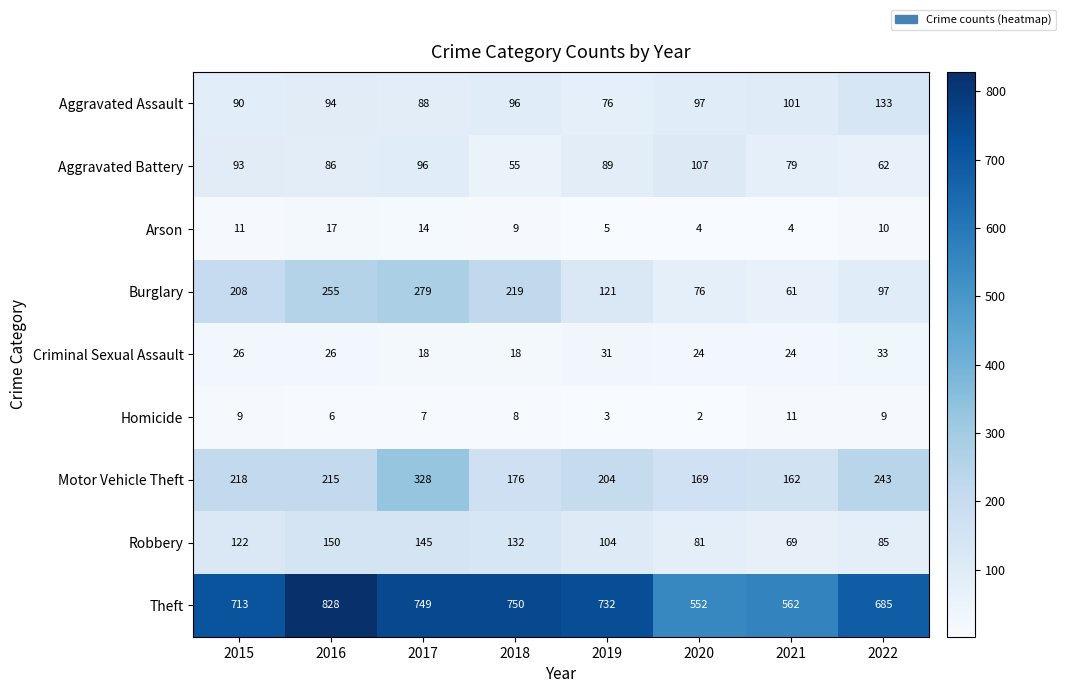

Which series has the largest total across all categories?

Theft